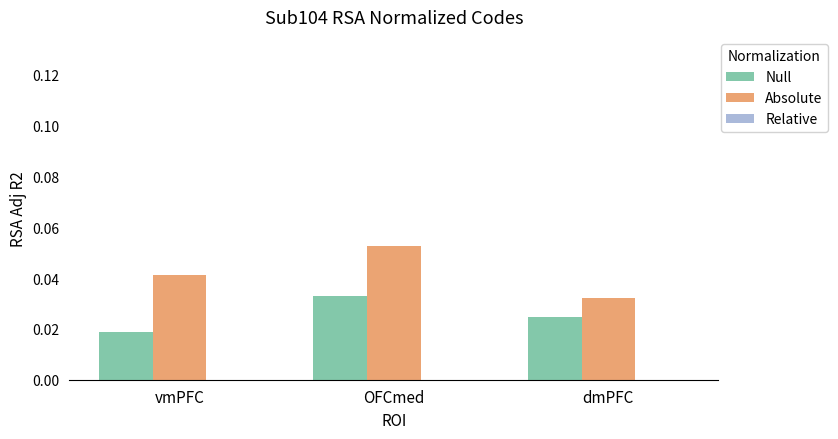

How many Absolute values are between 0 and 1?

3